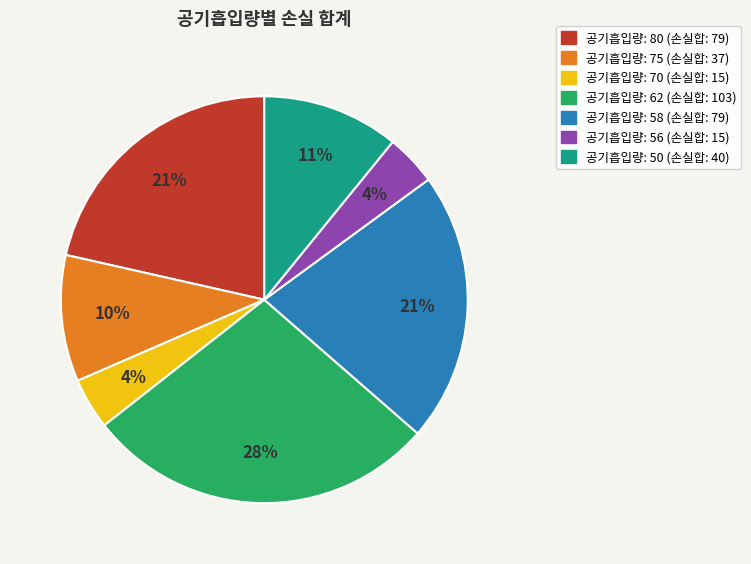

Is there any slice that represents more than half of the pie?

No